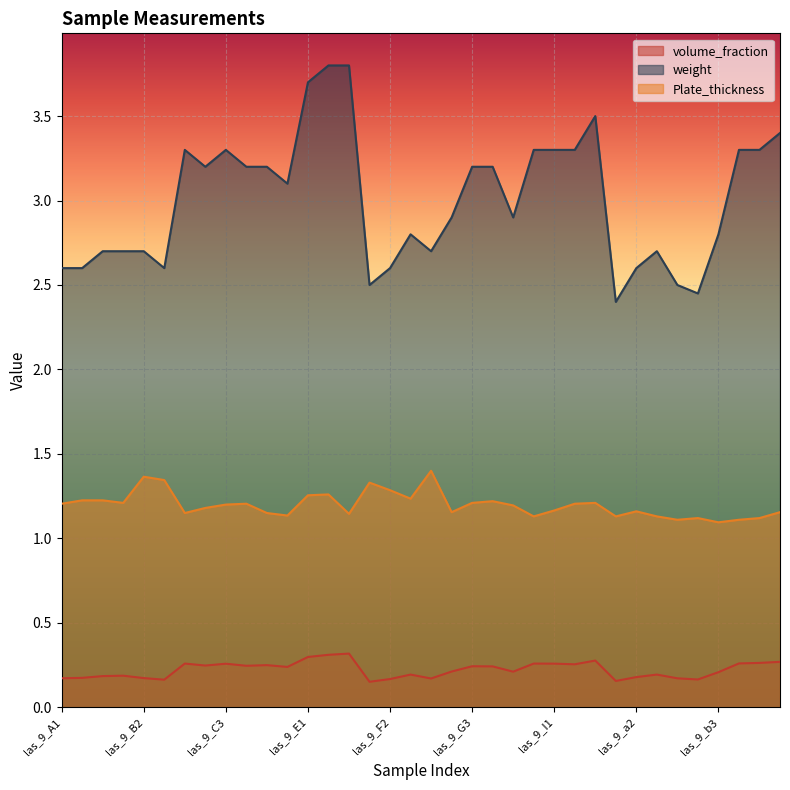

What is the sum of the Plate_thickness values at las_9_H1 and las_9_I1?

2.4